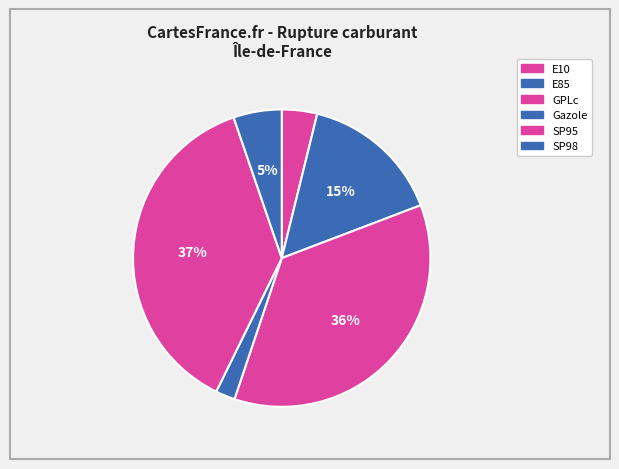

To the nearest percent, what is the difference between the largest and smallest slice percentages?

35%